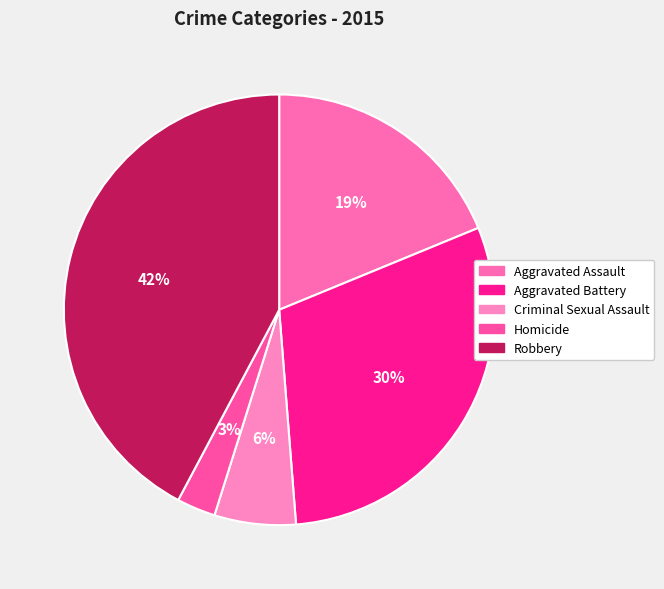

True or false: Criminal Sexual Assault accounts for 6% of the total.

True